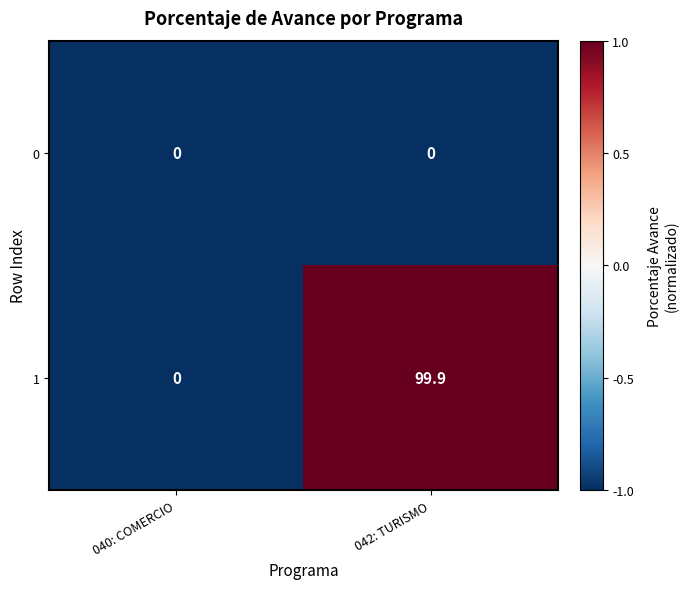

Reading left to right, transcribe all the data shown in this chart.

0: 0.0	0.0
1: 0.0	99.9